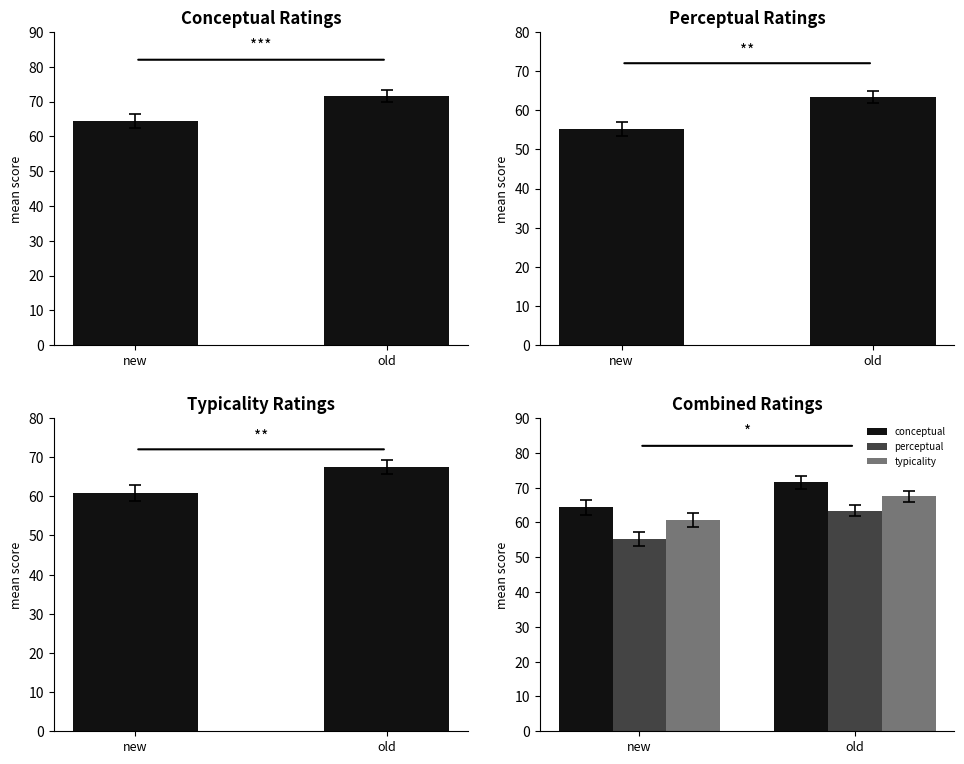

Is the value of conceptual at new greater than the value of typicality at new?

Yes